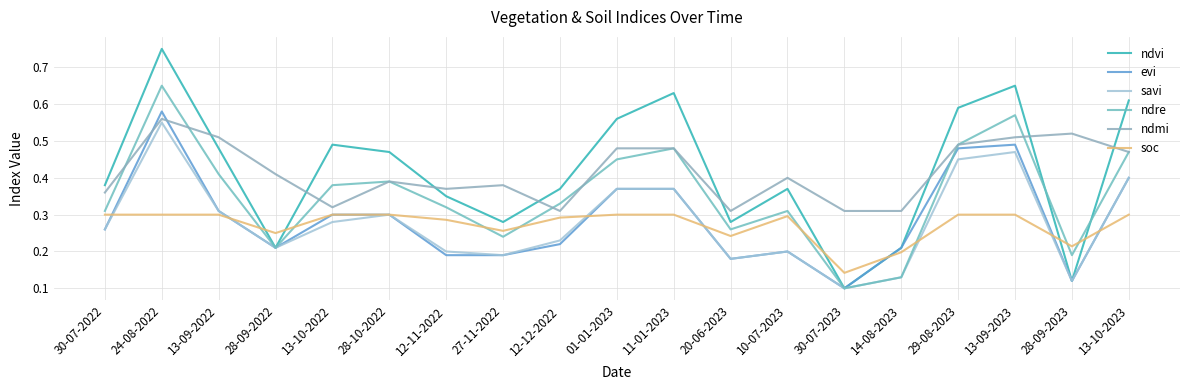

How many lines are shown in the chart?

6